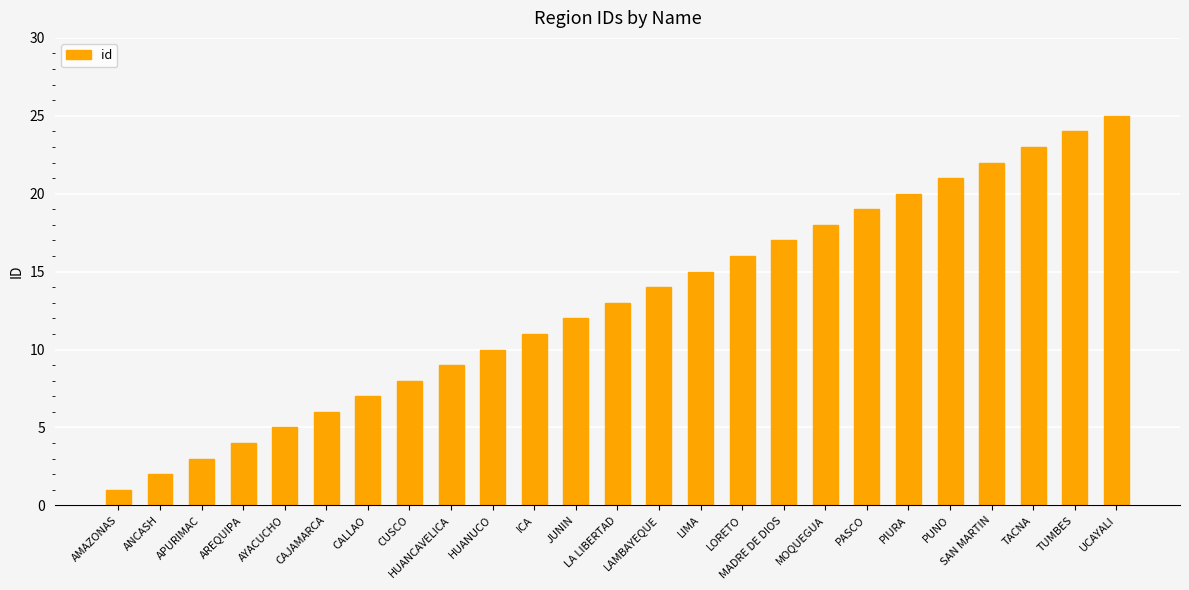

What is the change in value from LORETO to SAN MARTIN?

+6